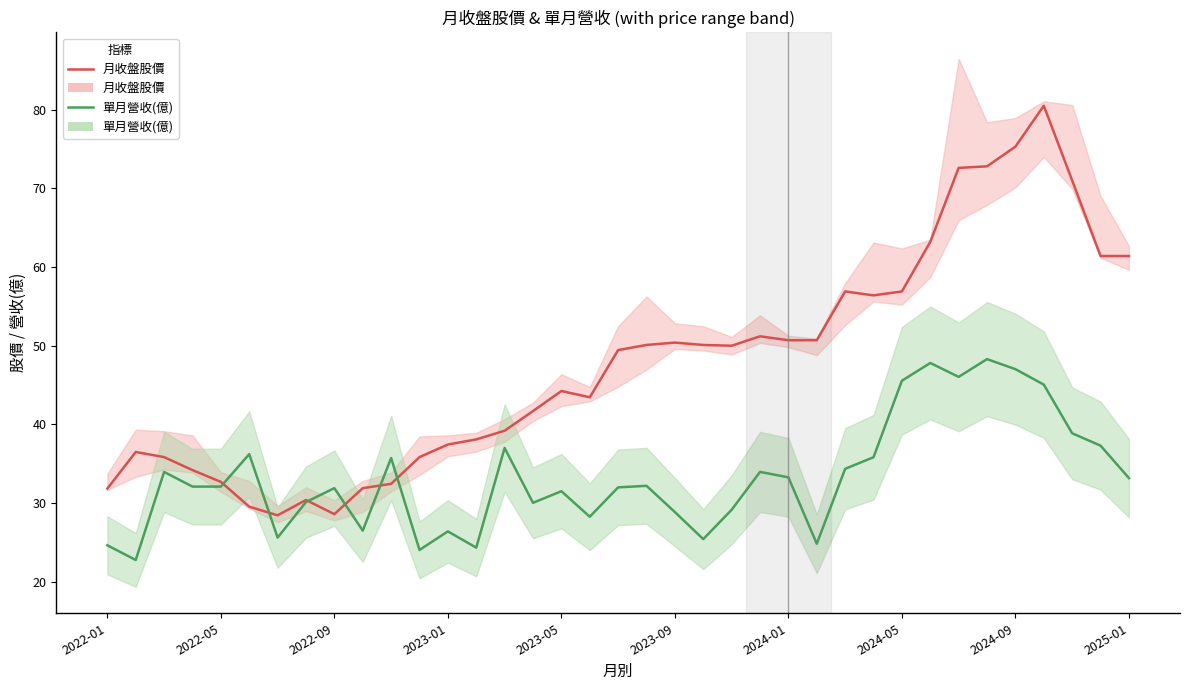

What is the total value across all series at 13?

62.4